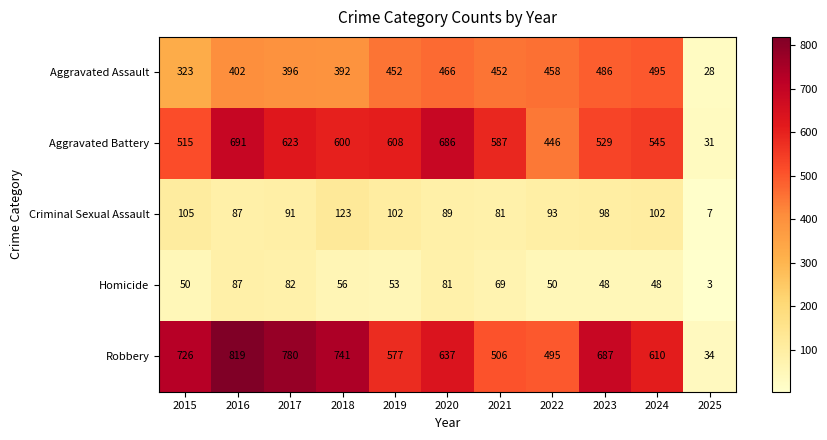

Rank the series by their maximum value, from lowest to highest.

Homicide, Criminal Sexual Assault, Aggravated Assault, Aggravated Battery, Robbery